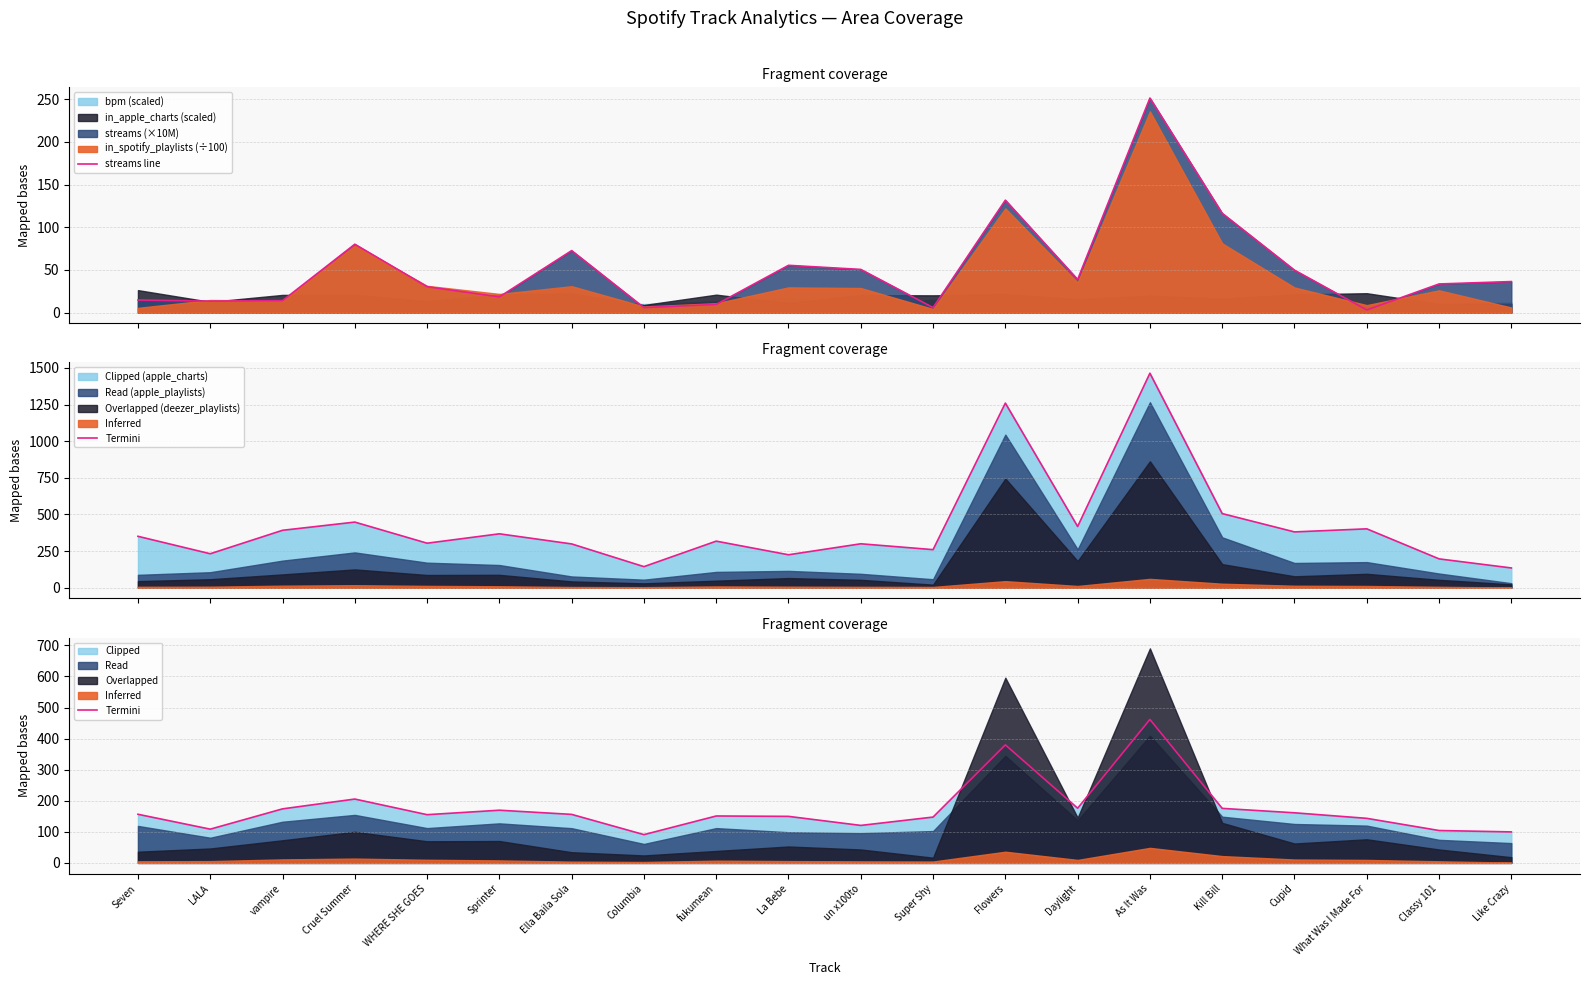

What is the difference between the highest and lowest values at Daylight?

137.2